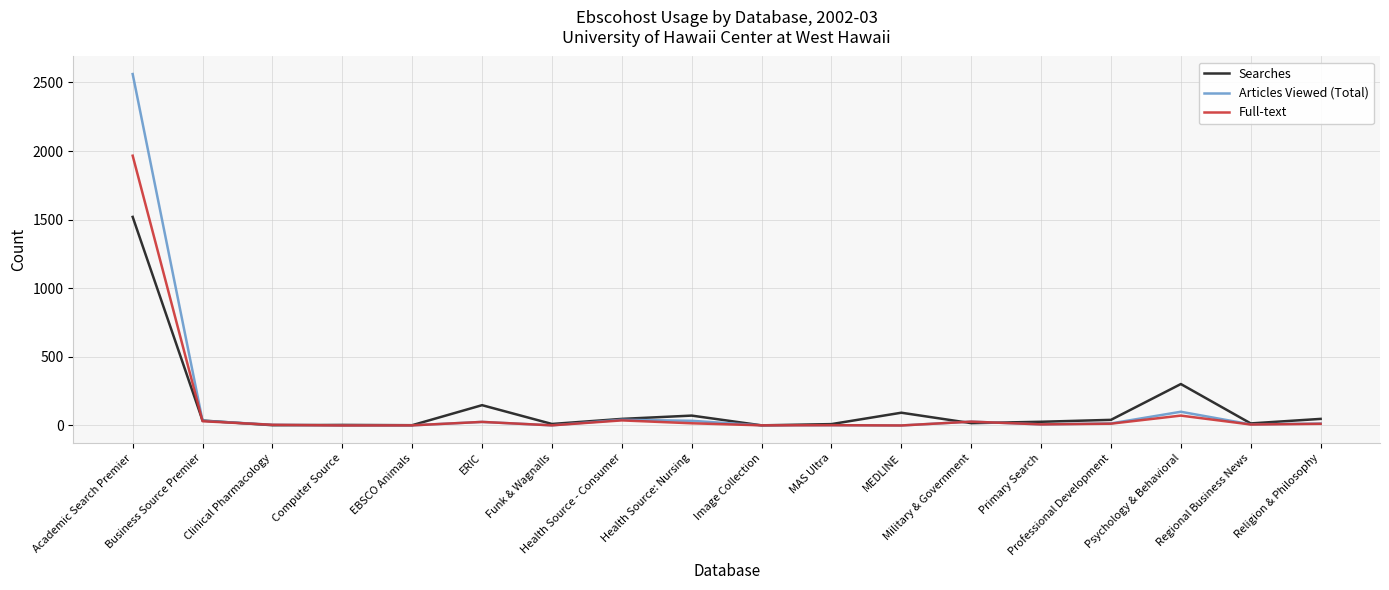

Which category has the highest value in the Searches series?

Academic Search Premier